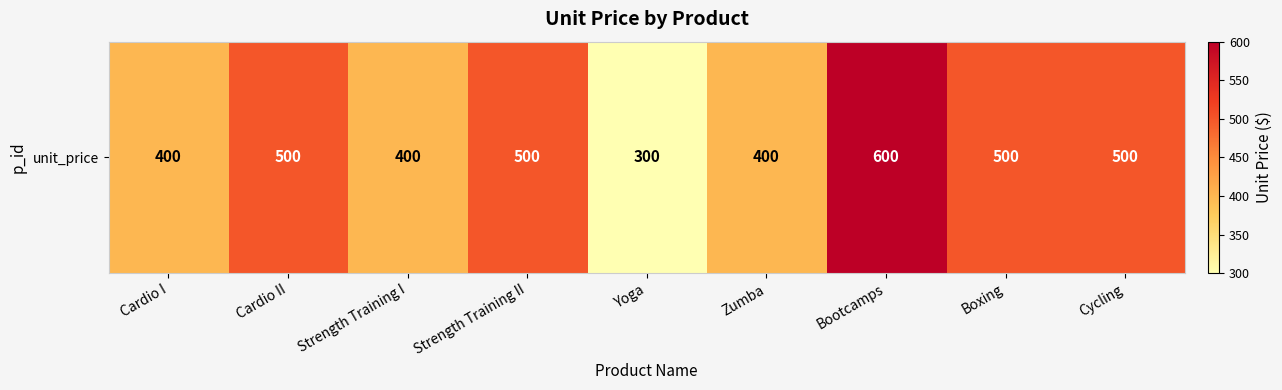

What is the average value?

456